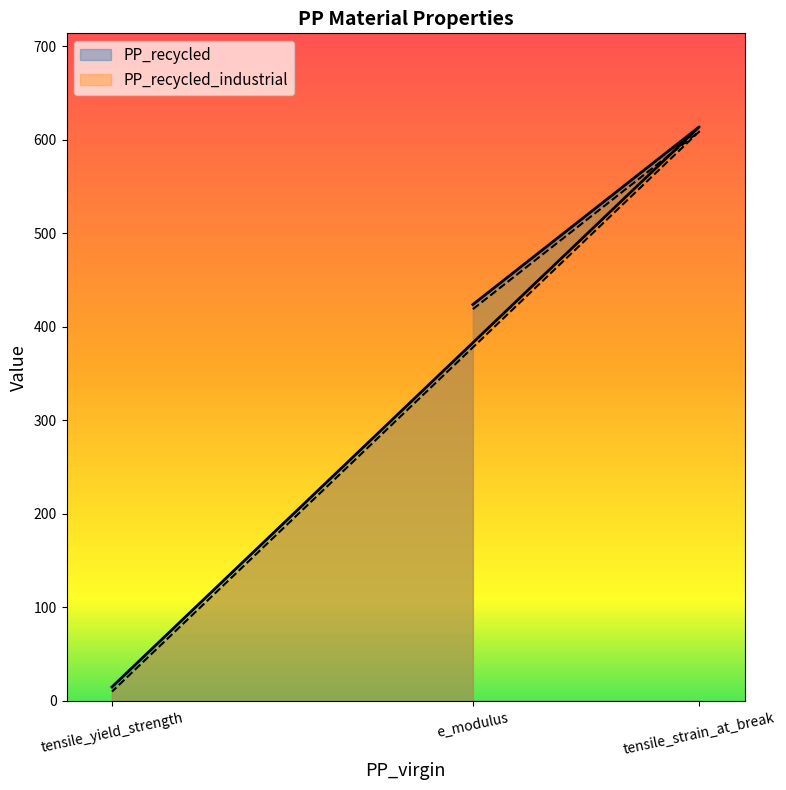

At which category is the sum across all series the highest?

tensile_strain_at_break